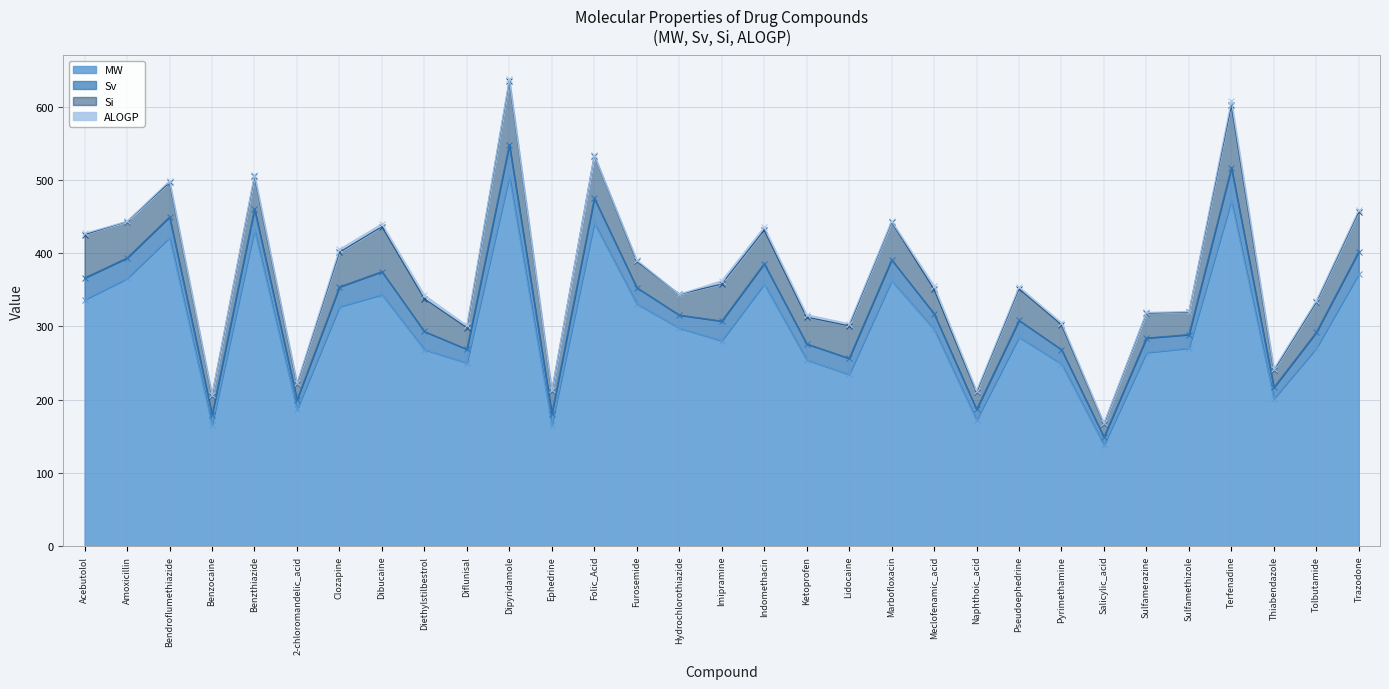

Which category has the highest value across all series?

Dipyridamole